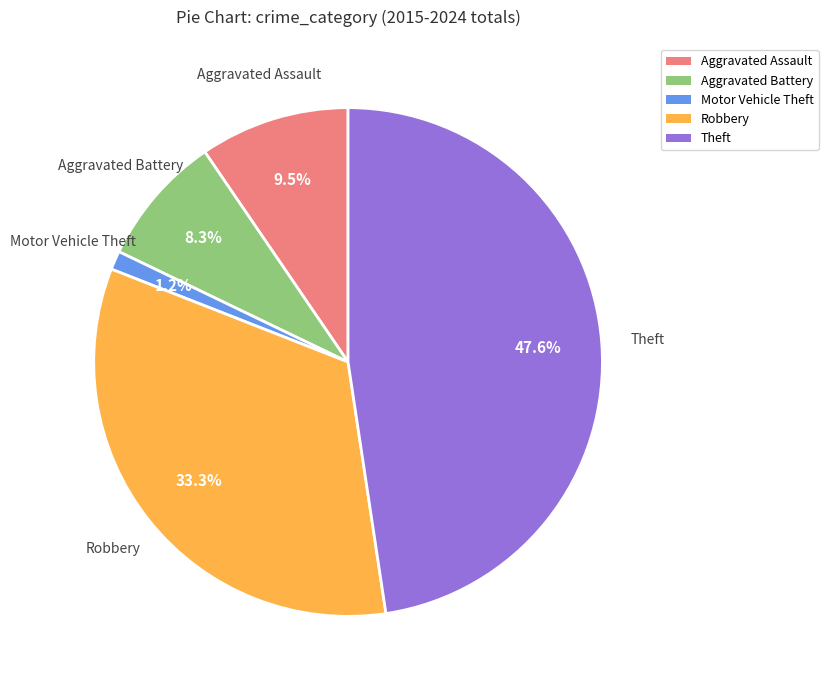

Does any single category account for the majority?

No